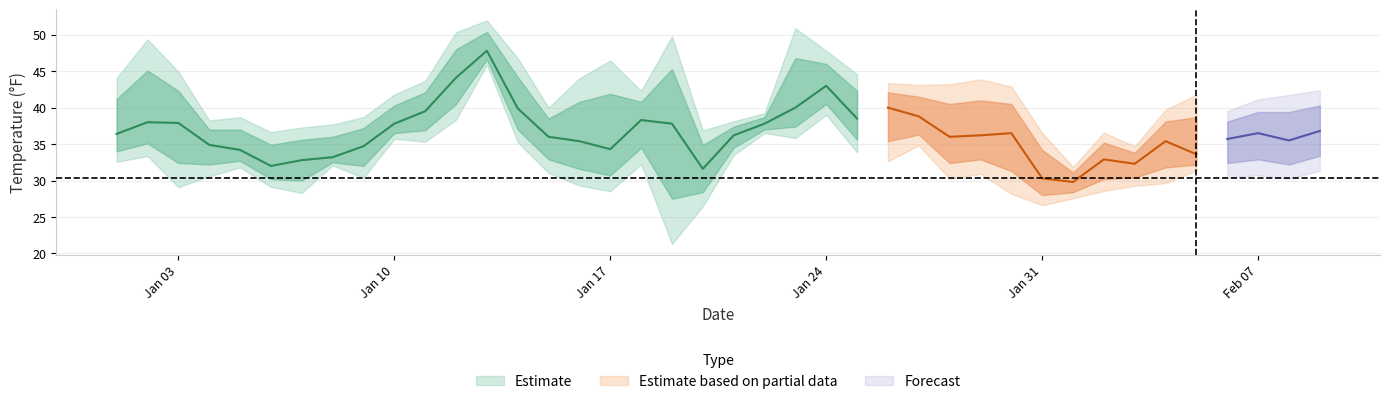

Where is the first local minimum for MIN?

2022-01-04